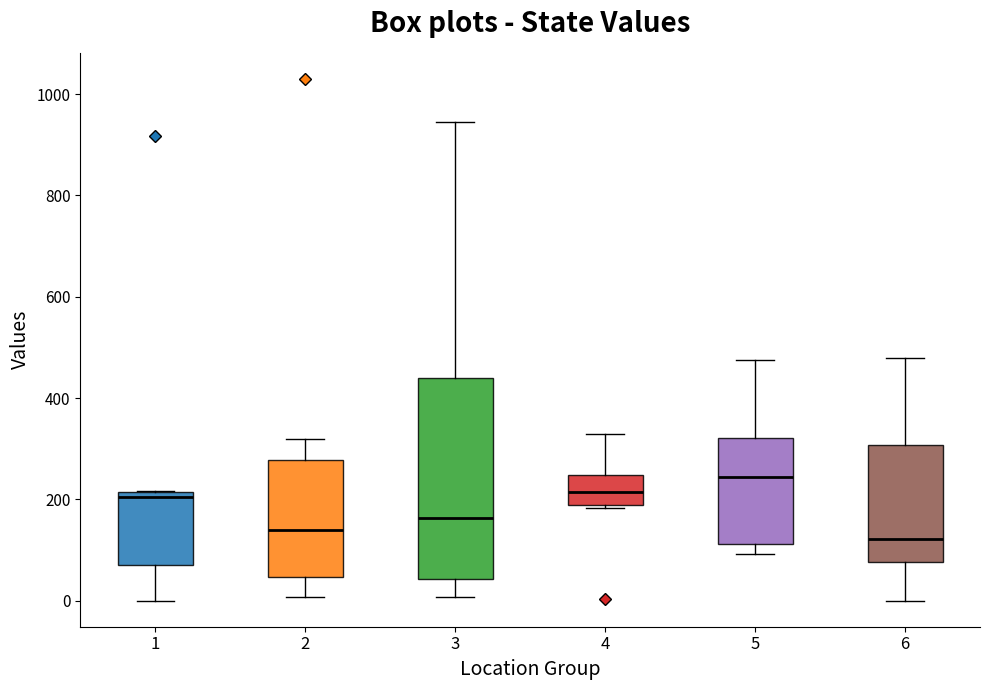

Reading left to right, transcribe this box plot: for each box, give where its median line is, the range the box spans, and where its two whiskers end, as read against the y-axis. The values are not printed on the chart, so give them approximately, as read against the axis.

1: median 200, box 80 to 220, whiskers 0 to 220
2: median 140, box 40 to 280, whiskers 0 to 320
3: median 160, box 40 to 440, whiskers 0 to 940
4: median 220, box 180 to 240, whiskers 180 (just below the box's lower edge) to 320
5: median 240, box 120 to 320, whiskers 100 to 480
6: median 120, box 80 to 300, whiskers 0 to 480